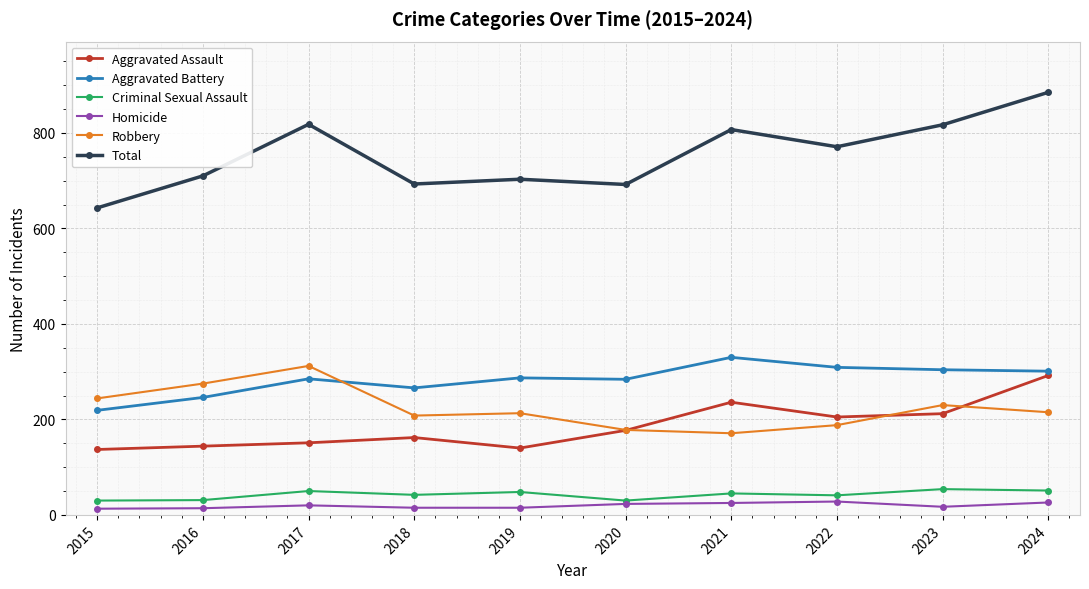

Is it true that Robbery equals 108 at 2020?

False